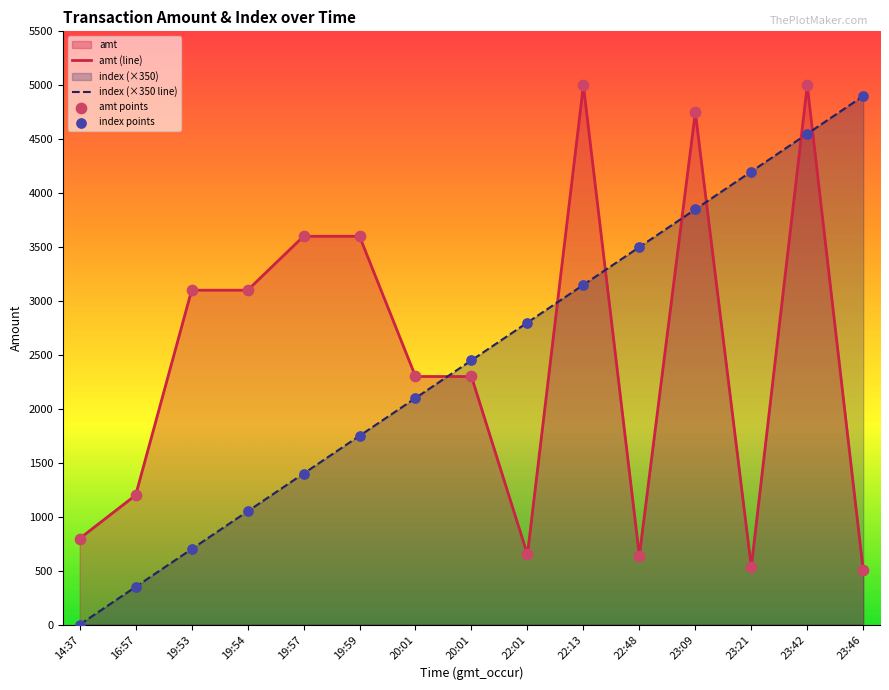

At how many categories does at least one series exceed 2828?

10